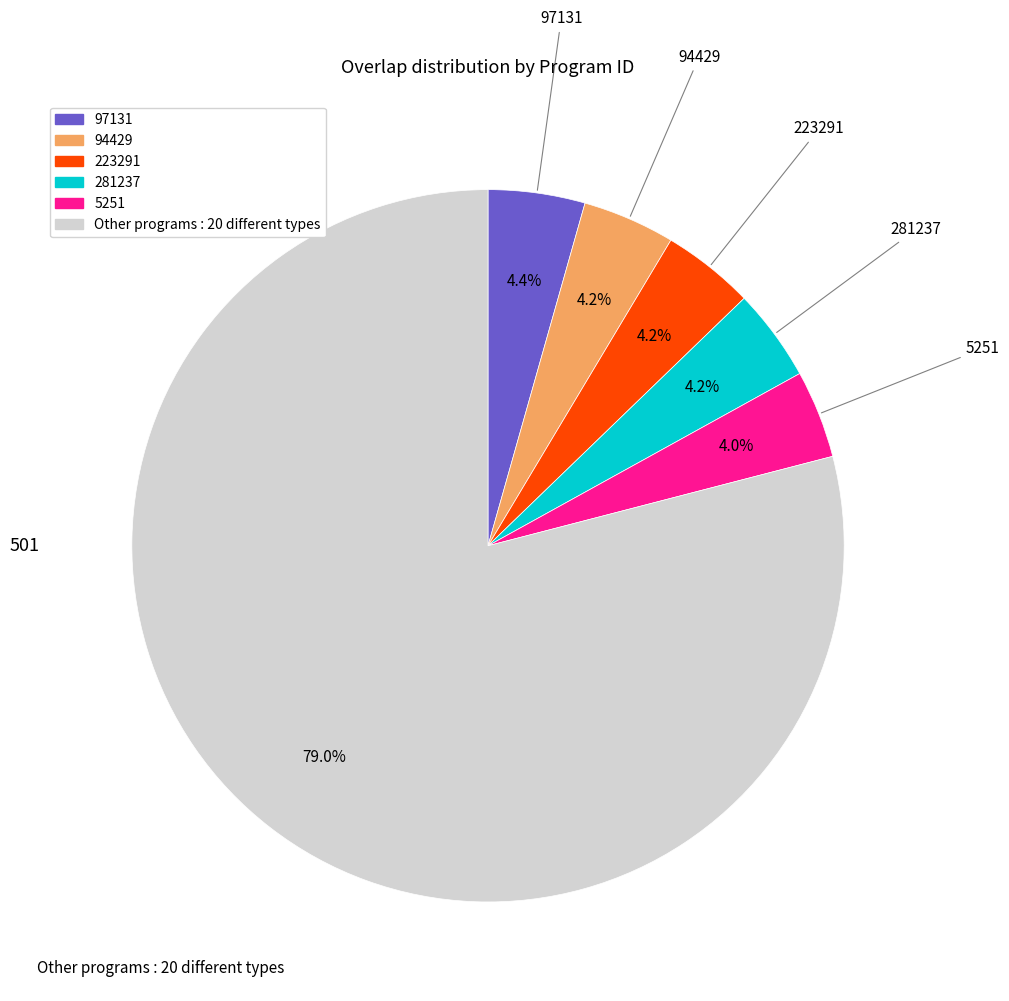

How many segments does this pie chart have?

6